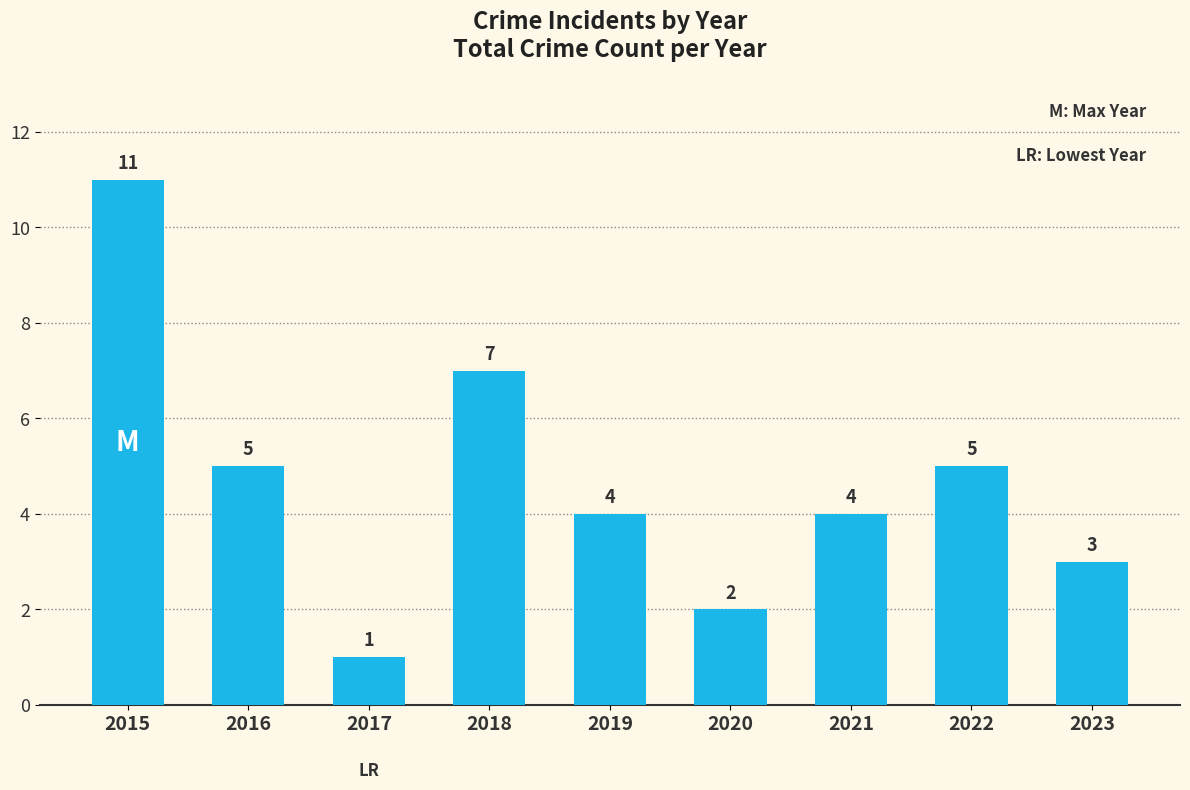

Reading left to right, extract all data points from this chart.

11	5	1	7	4	2	4	5	3